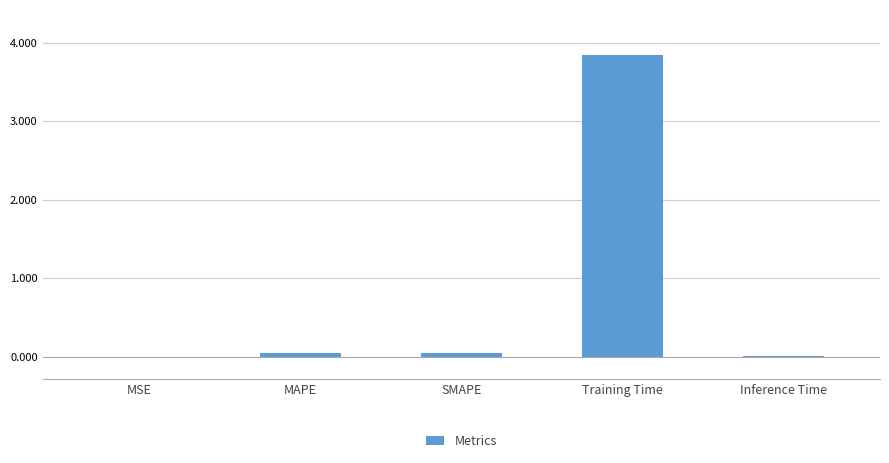

True or false: the data shows 0.0 at SMAPE.

True